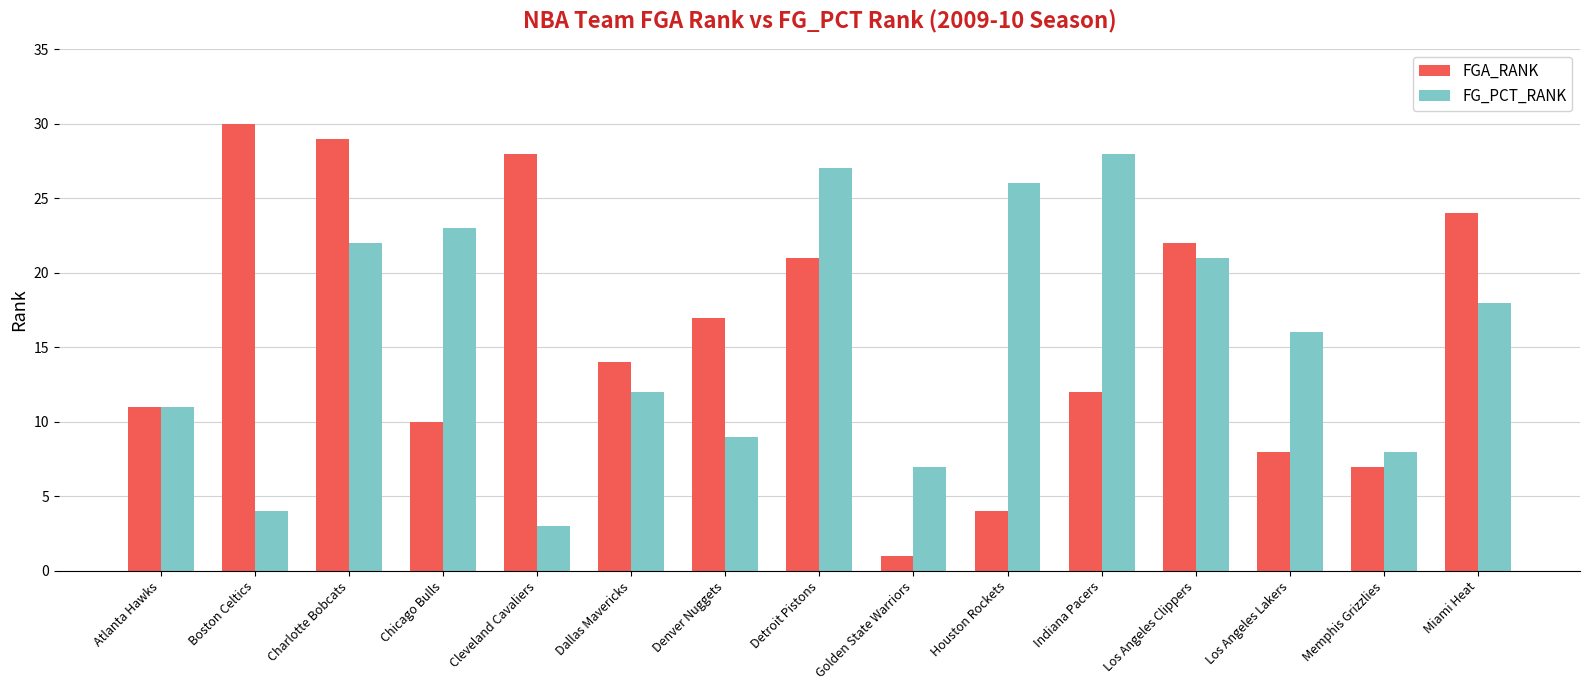

What is the value of the FGA_RANK bar at the 10th from the left?

4